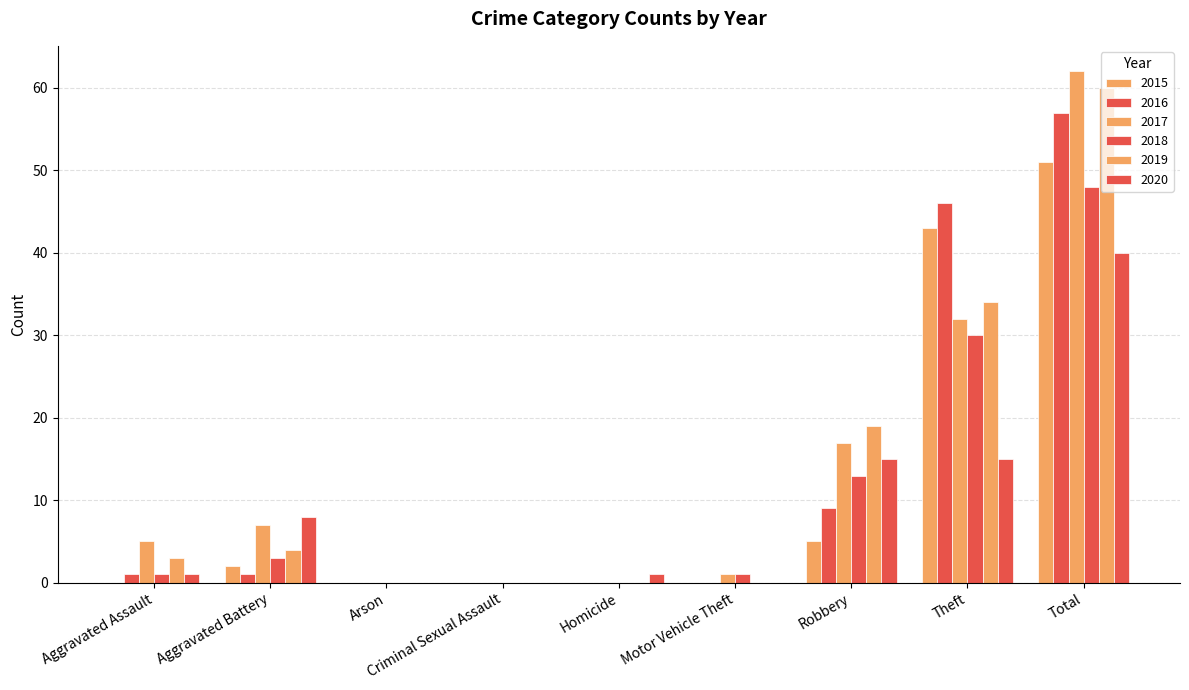

How many groups of bars are there?

9